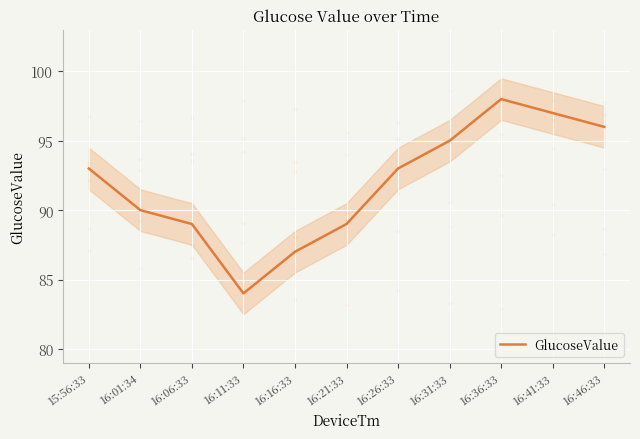

Between 16:06:33 and 16:36:33, which is larger?

16:36:33